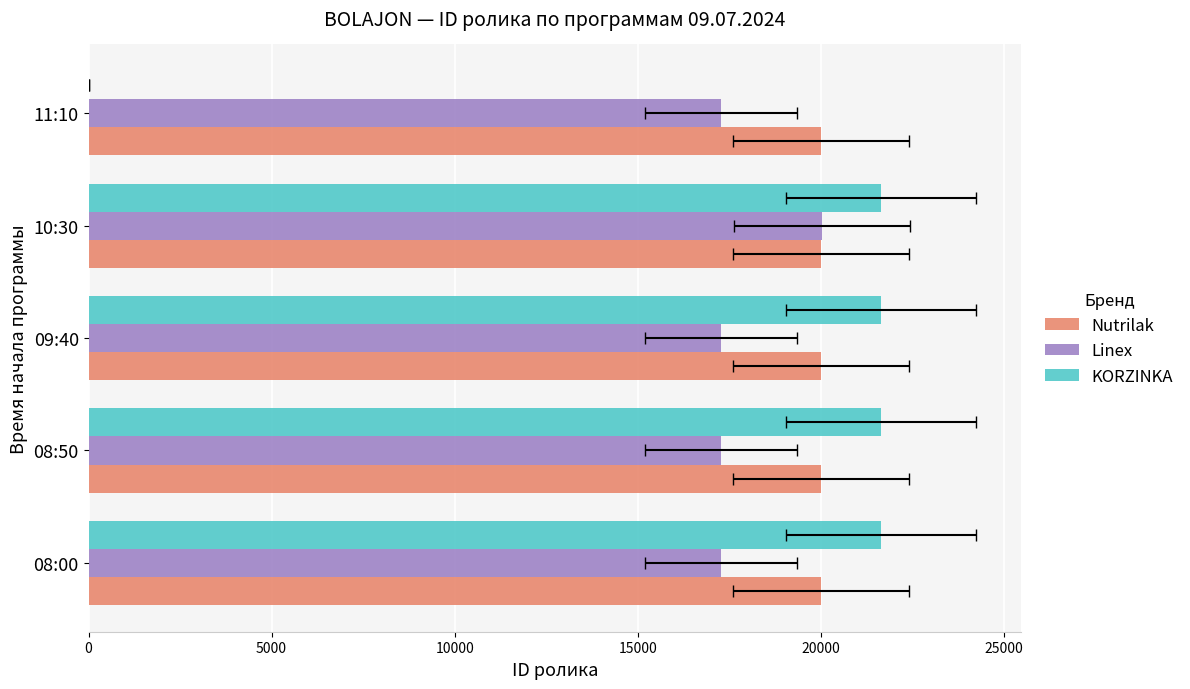

List the series in order of their peak value, lowest first.

Nutrilak, Linex, KORZINKA